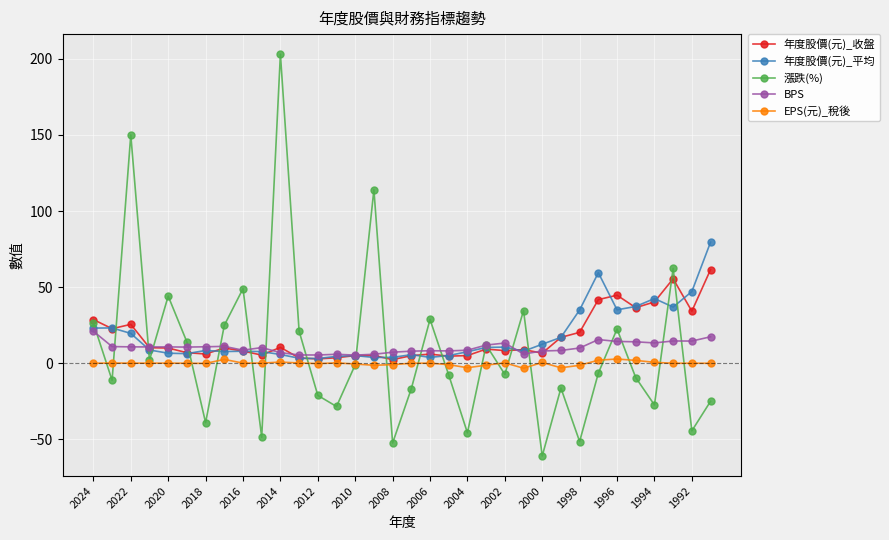

What is the maximum value shown in the chart?

203.0